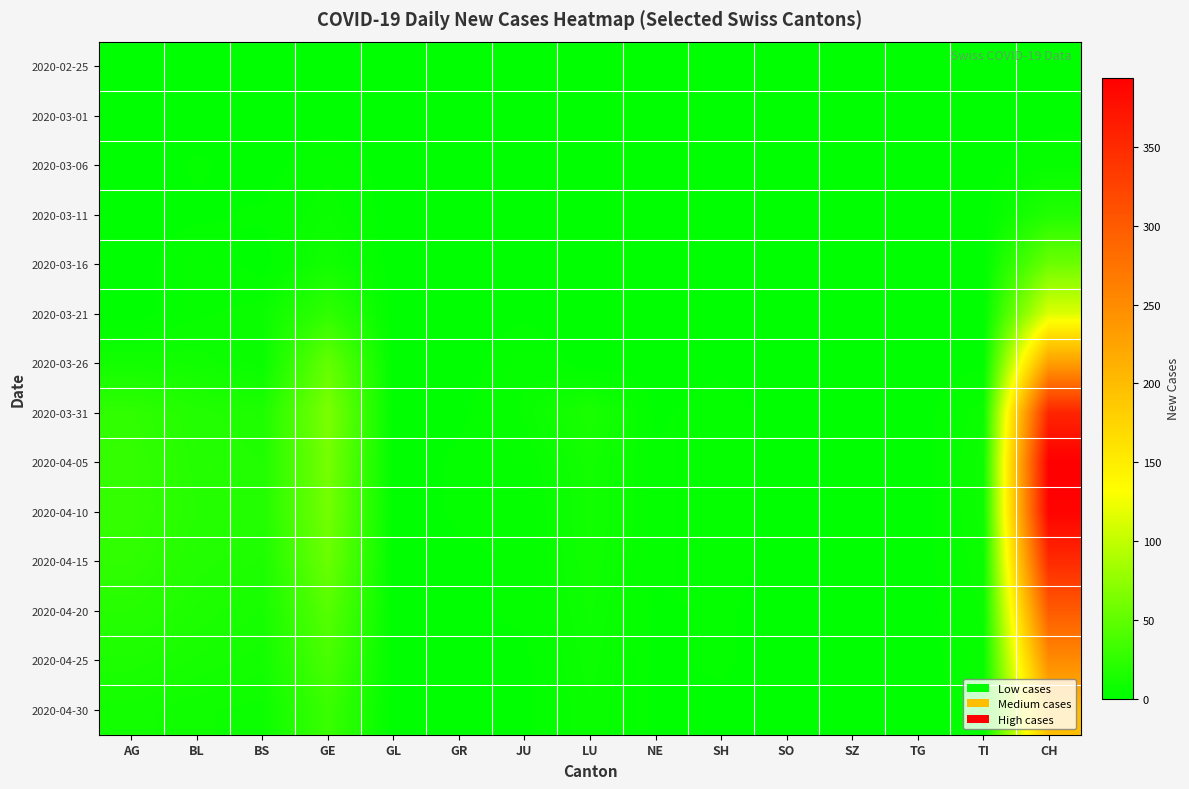

At which category is the sum across all series the highest?

CH